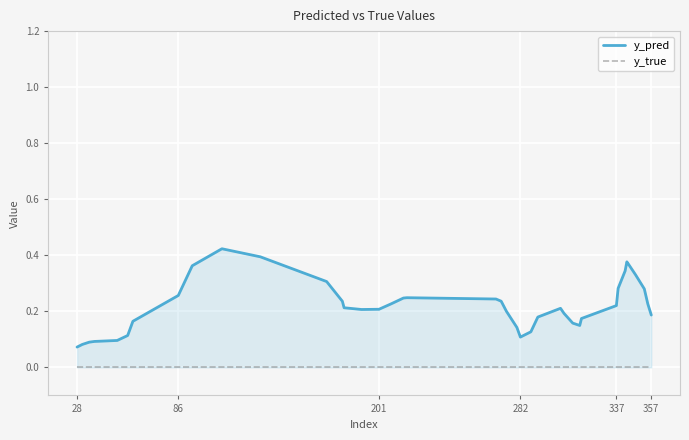

Which category has the lowest value across all series?

28